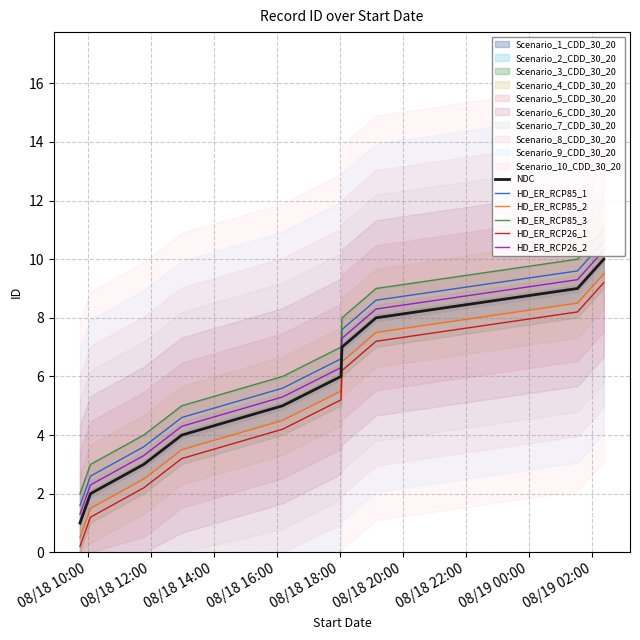

True or false: HD_ER_RCP26_1 and HD_ER_RCP85_2 intersect in this chart.

False